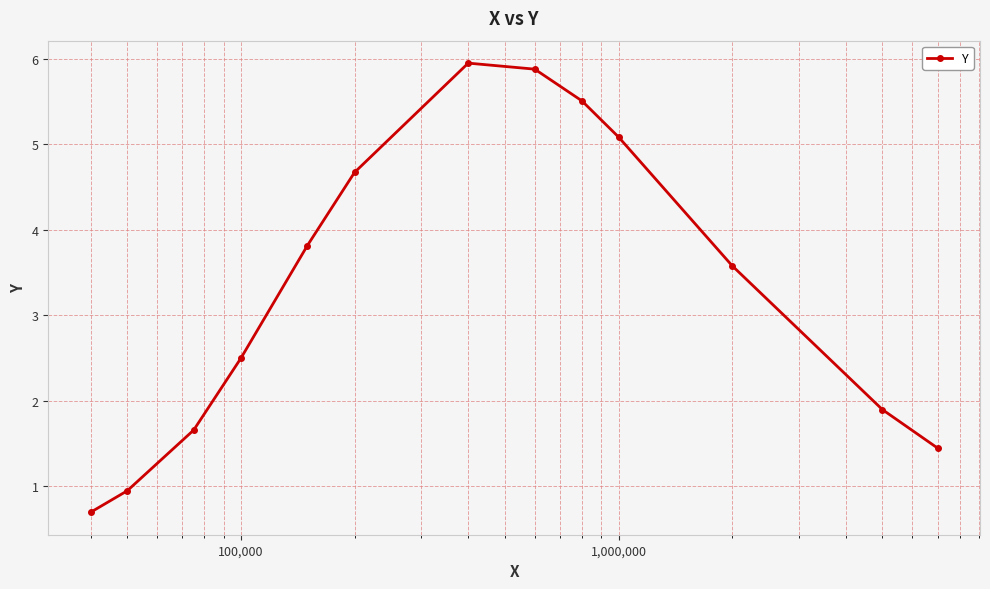

How many interior local peaks (higher than both neighbors) does the data have?

1